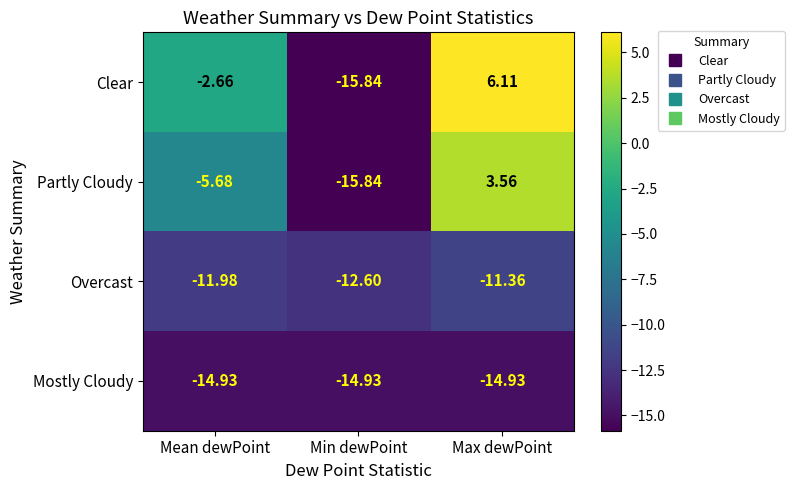

At which label does Overcast reach its minimum?

Min dewPoint